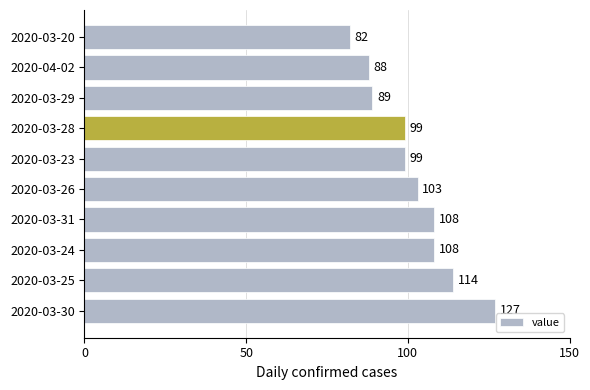

True or false: the data shows 89 at 2020-03-29.

True